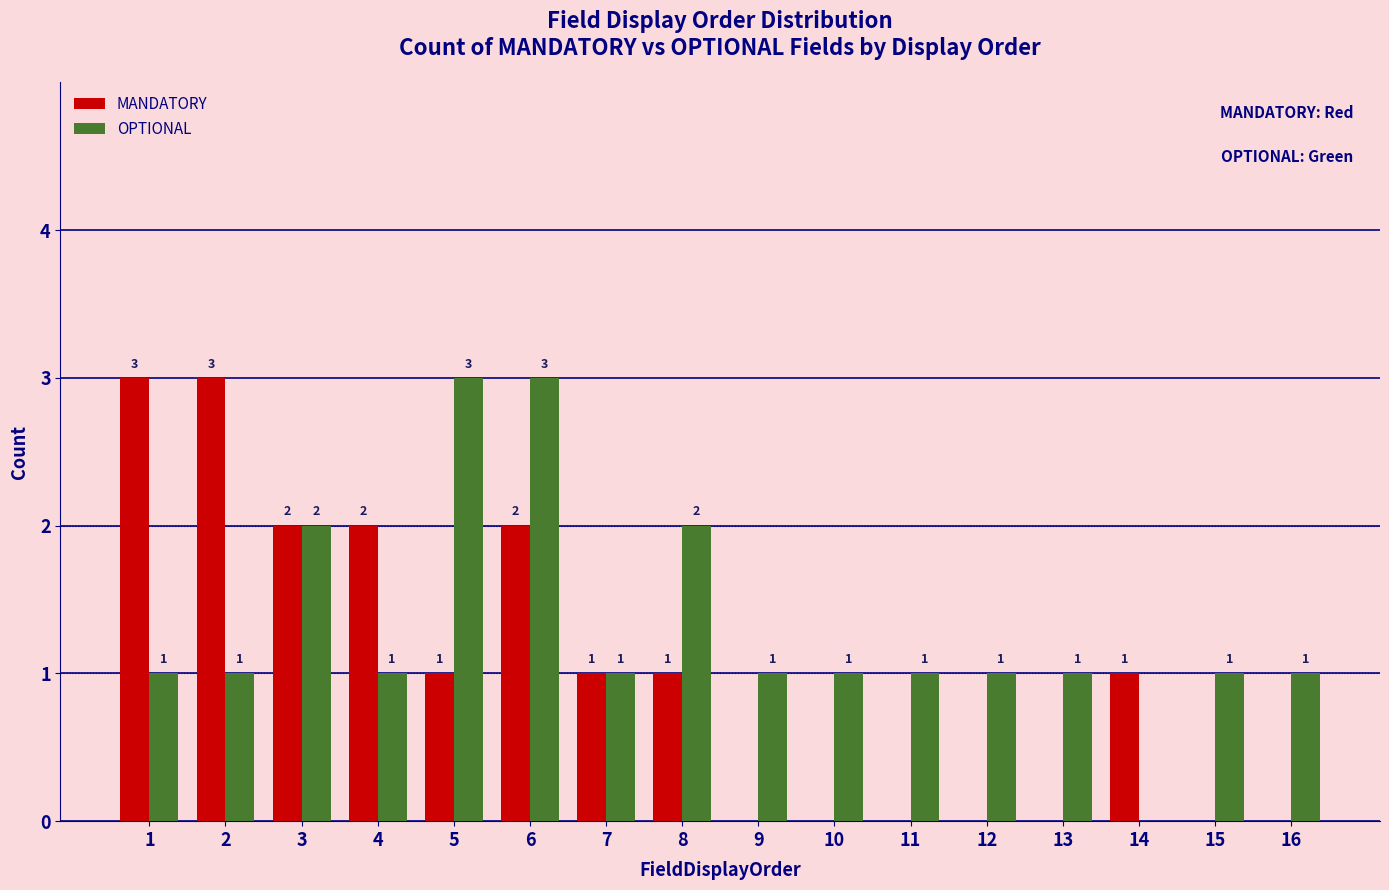

What are all the series names shown in the legend?

MANDATORY, OPTIONAL